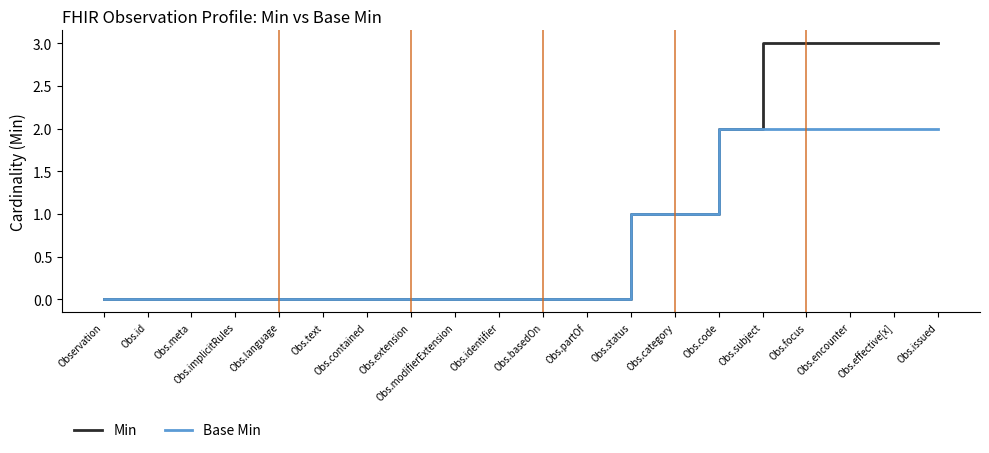

List the series in order of their peak value, highest first.

Min, Base Min